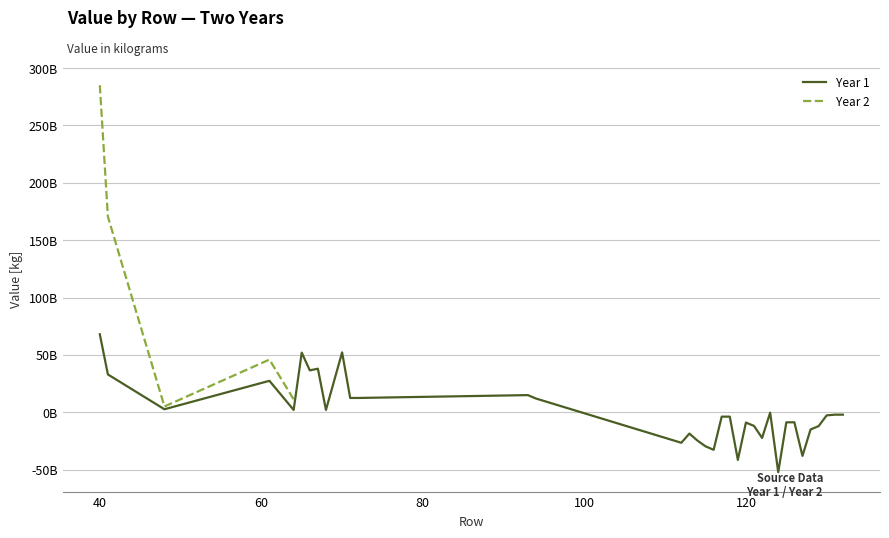

Does the chart display data point markers on the line(s)?

No